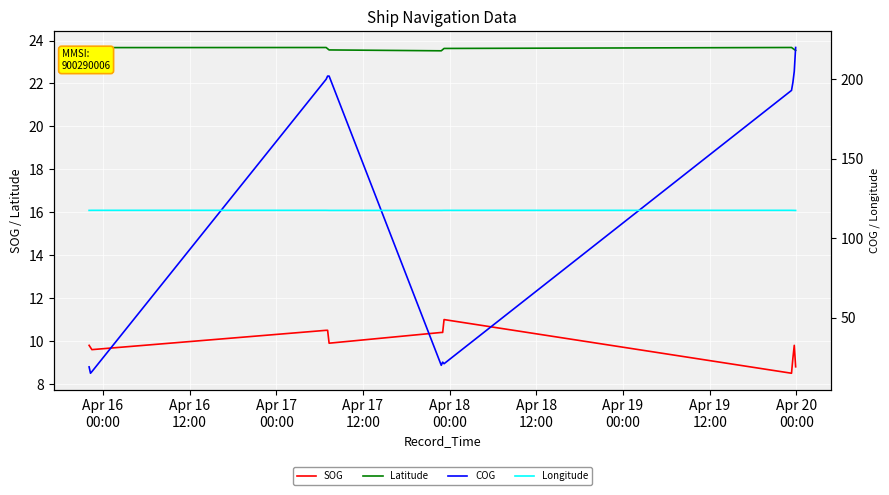

True or false: Latitude and SOG cross at least once.

False